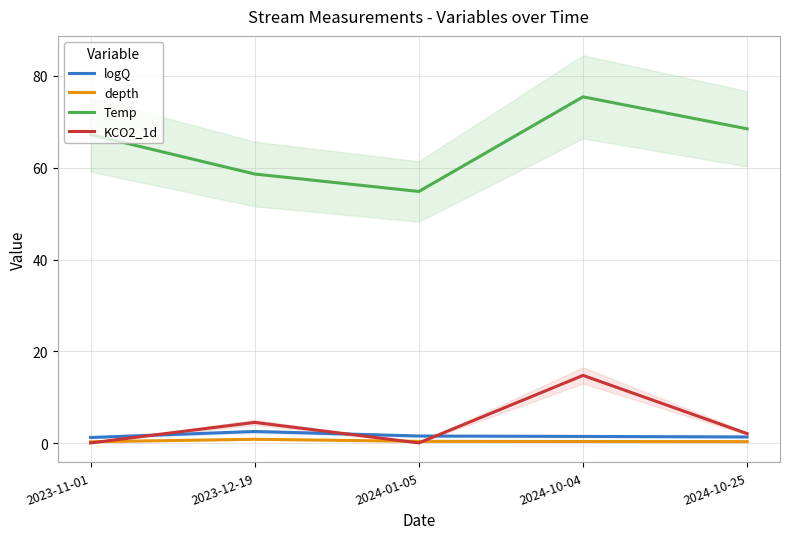

At which label does logQ reach its minimum?

2023-11-01